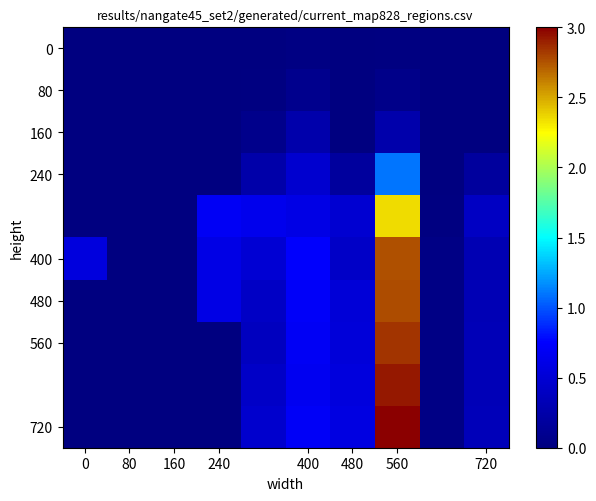

At how many categories does at least one series exceed 2?

1